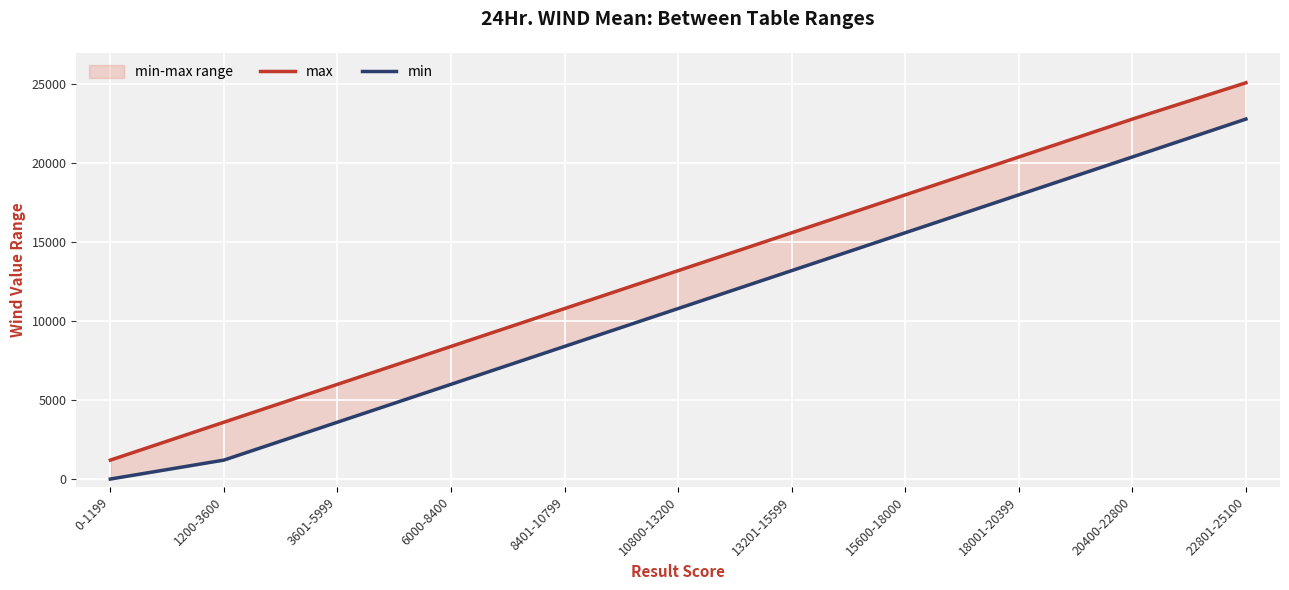

What is the sum of the min values at 8401-10799 and 0-1199?

8401